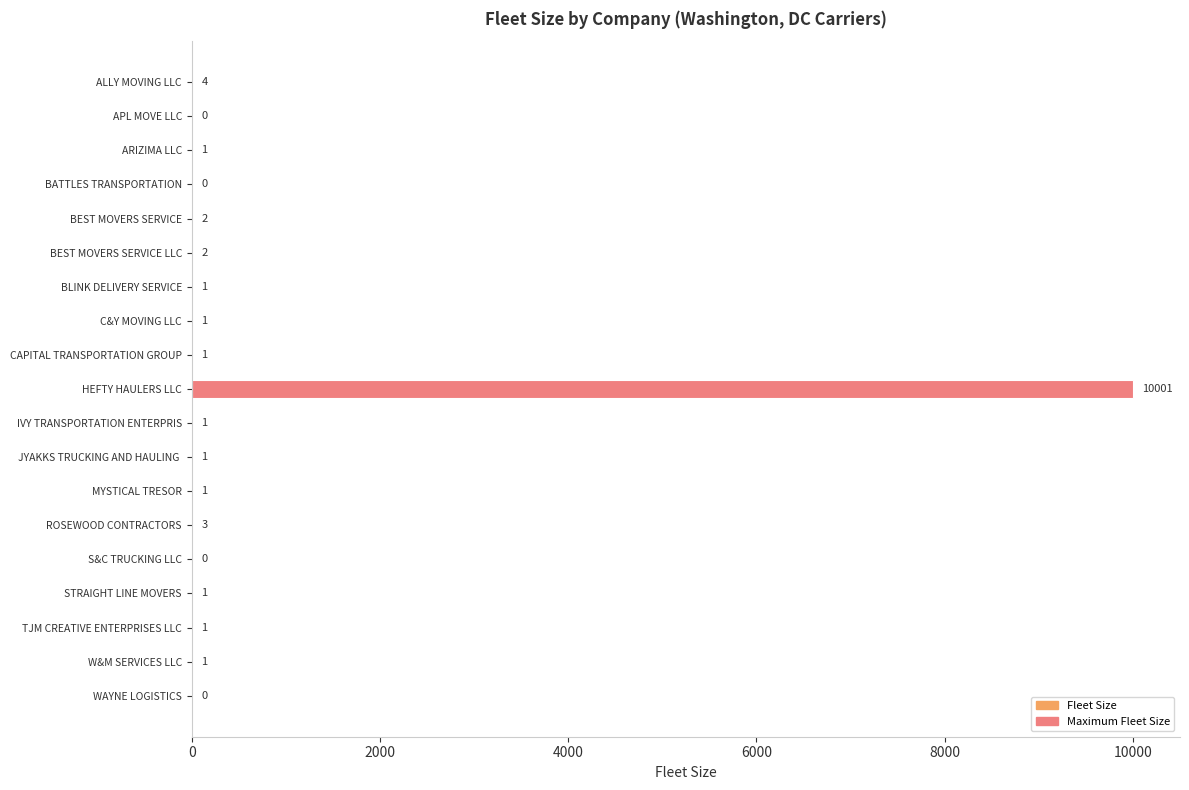

At which label is the value closest to 5000?

ALLY MOVING LLC